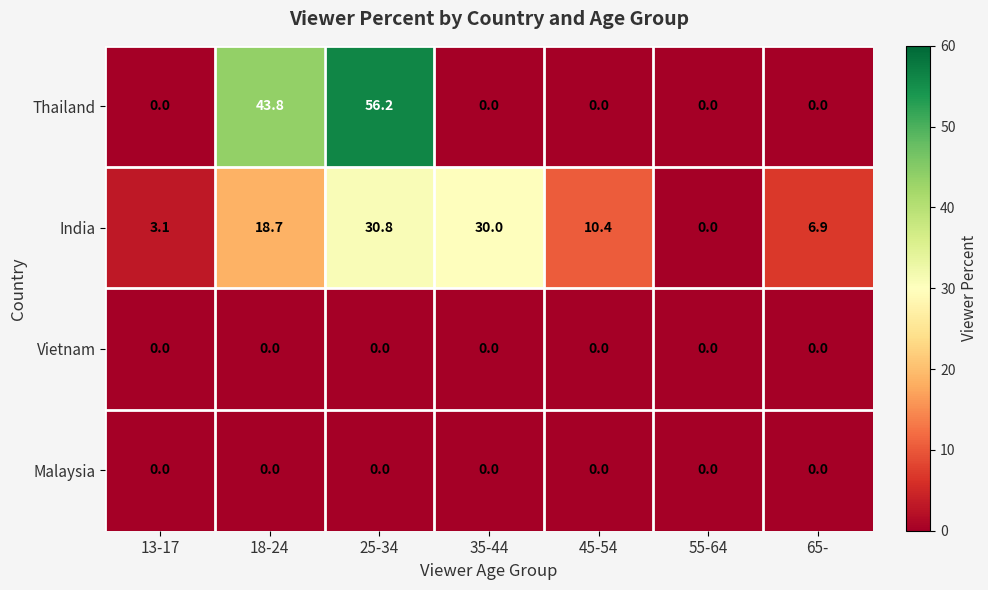

Which series changed the most between 18-24 and 55-64?

Thailand